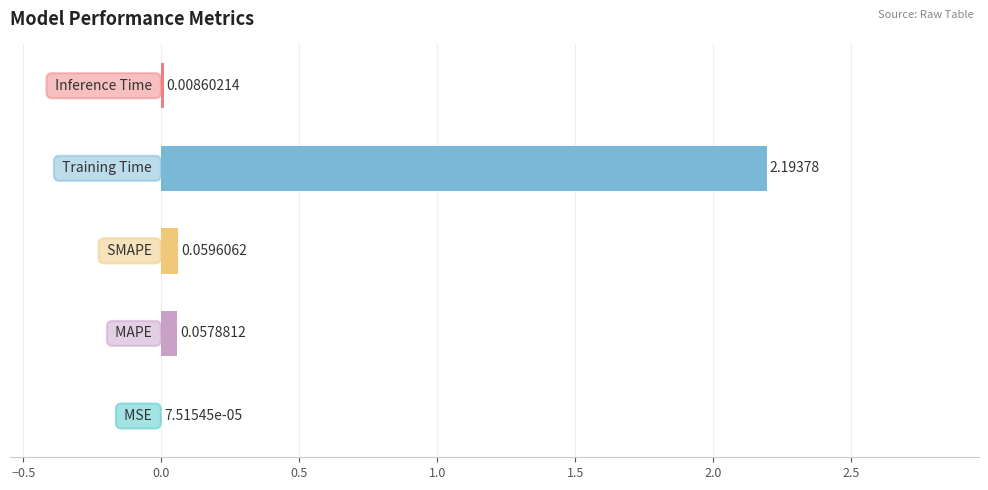

How many categories are shown in the chart?

5